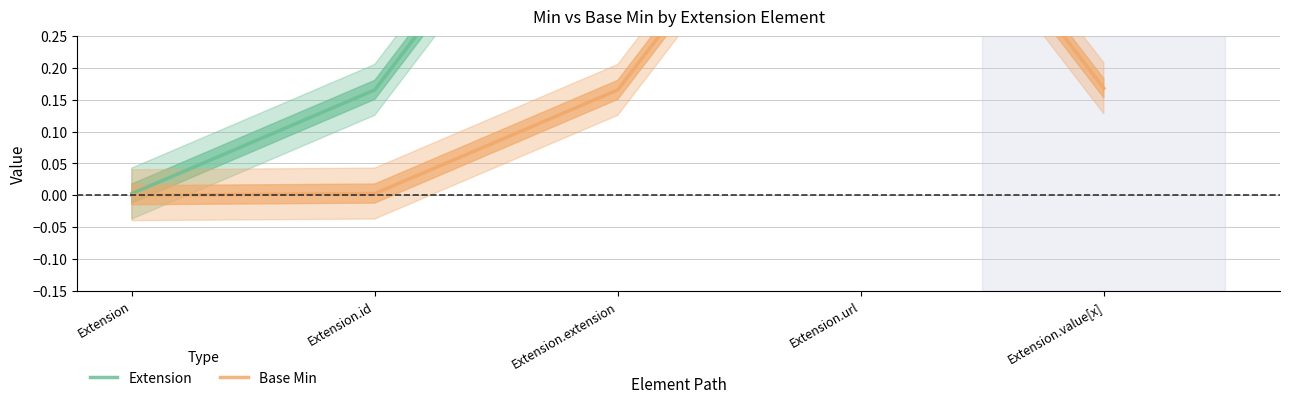

Which category has the highest value across all series?

Extension.value[x]